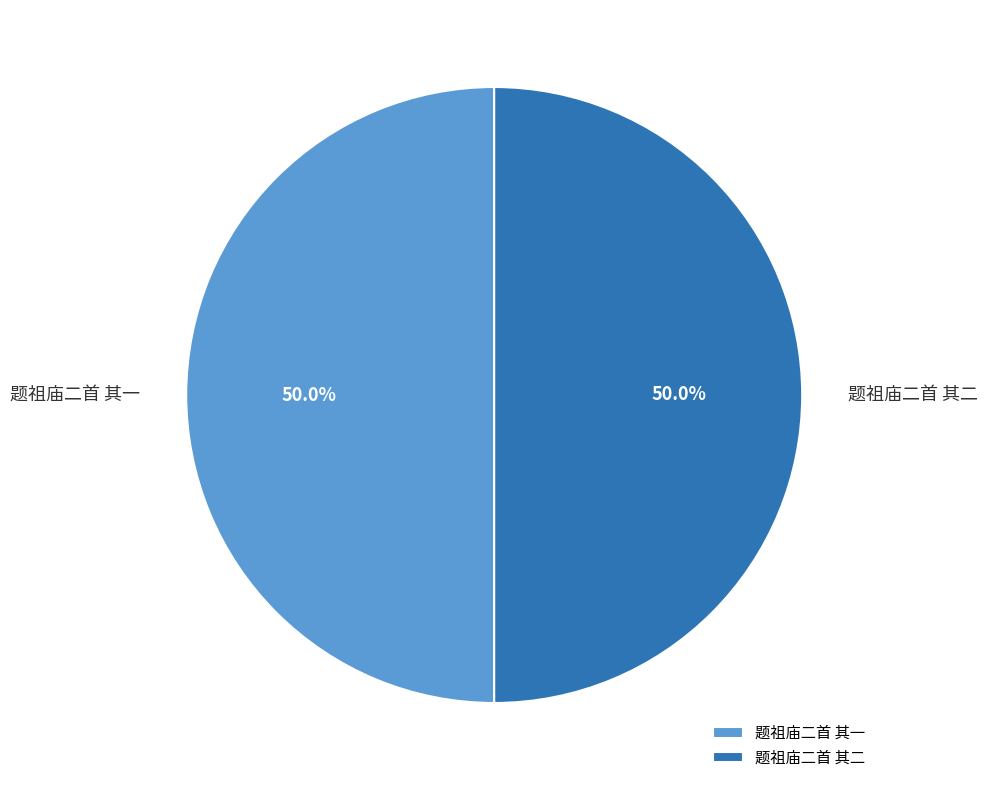

Combined, what portion of the pie is 题祖庙二首 其二 and 题祖庙二首 其一?

100.0%